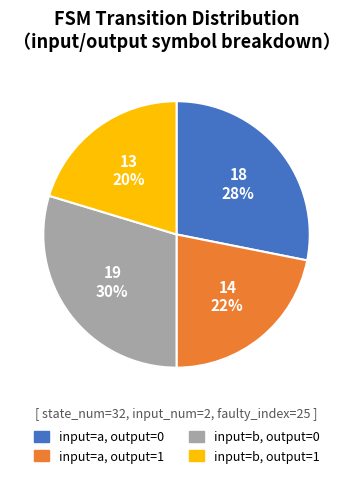

Is there any slice that represents more than half of the pie?

No